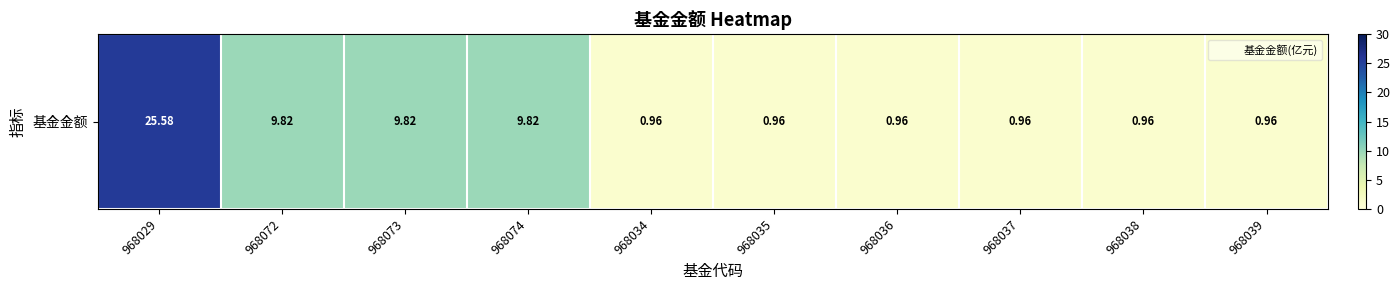

List the labels in order of value, smallest first.

968034, 968035, 968036, 968037, 968038, 968039, 968072, 968073, 968074, 968029